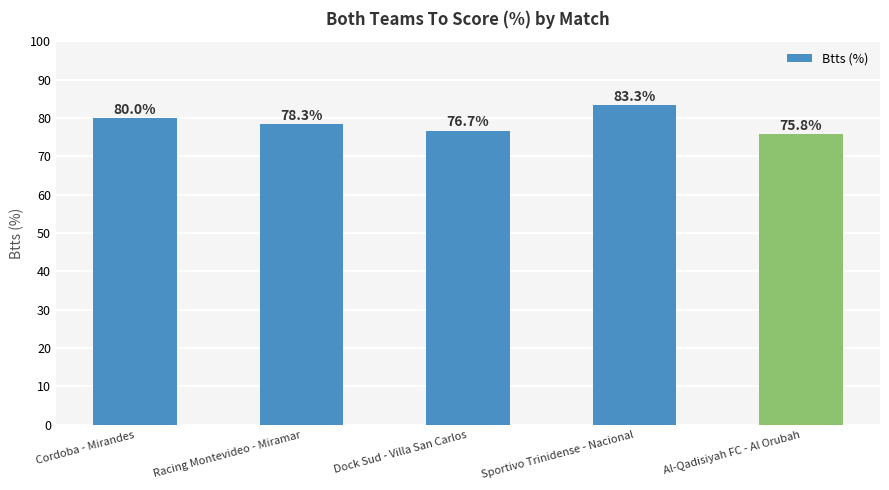

What position from the right is Cordoba - Mirandes?

5